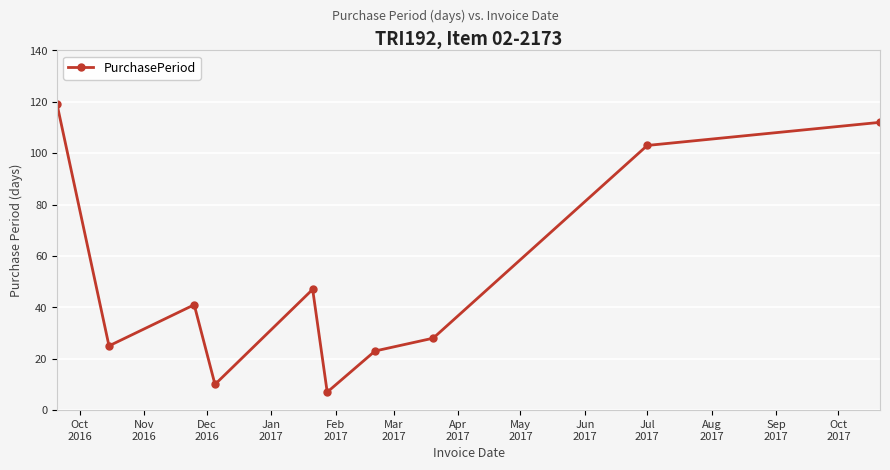

What is the value of the 2nd point from the left?

25